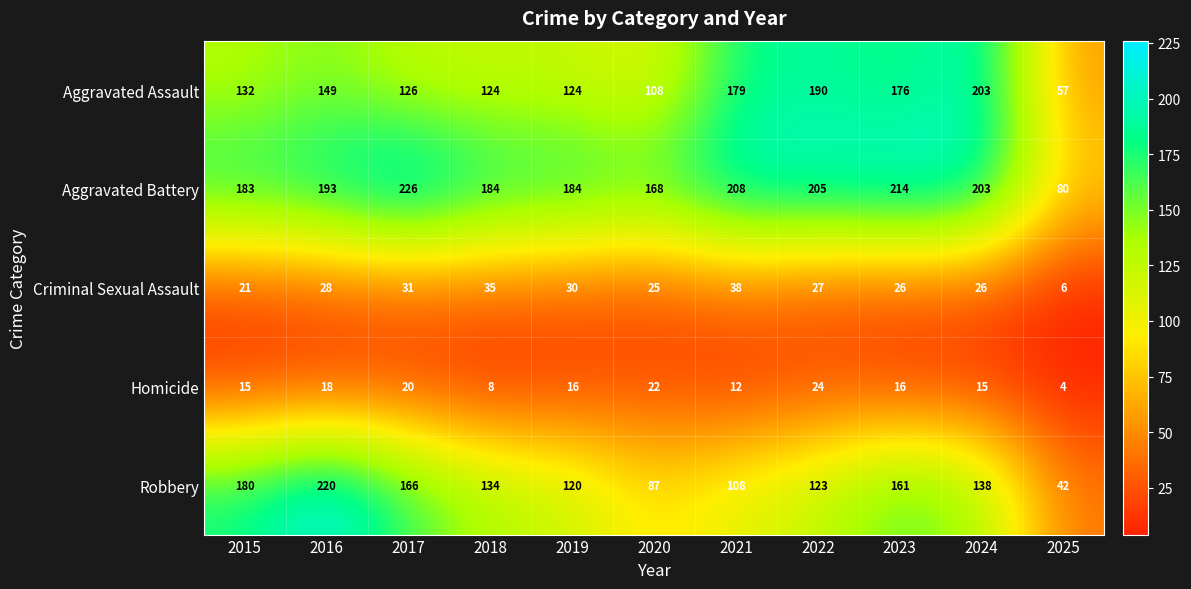

What is the difference between the Aggravated Assault values at 2023 and 2025?

119